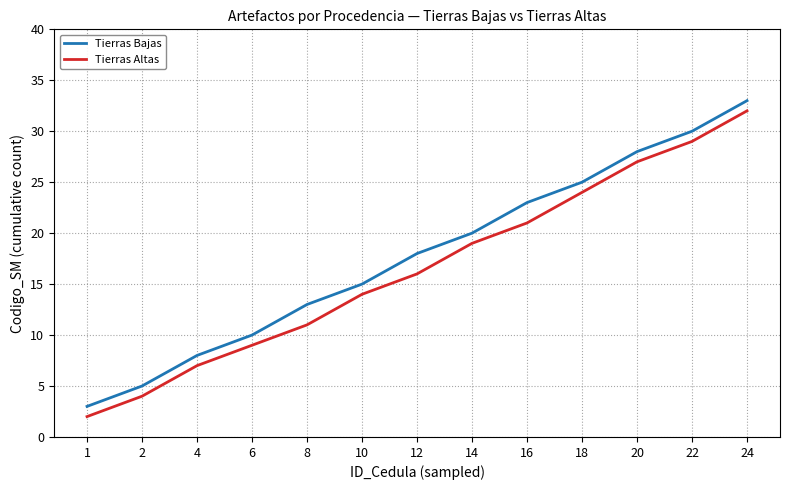

Which series changed the most between 6 and 12?

Tierras Bajas